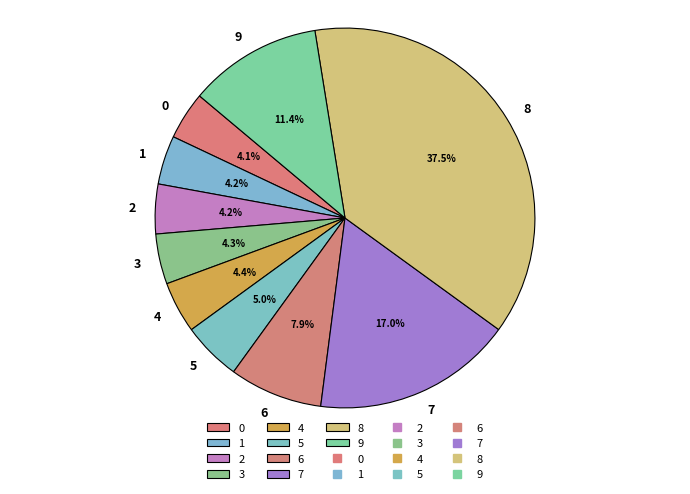

Is it true that 9 is 11% of the pie?

True